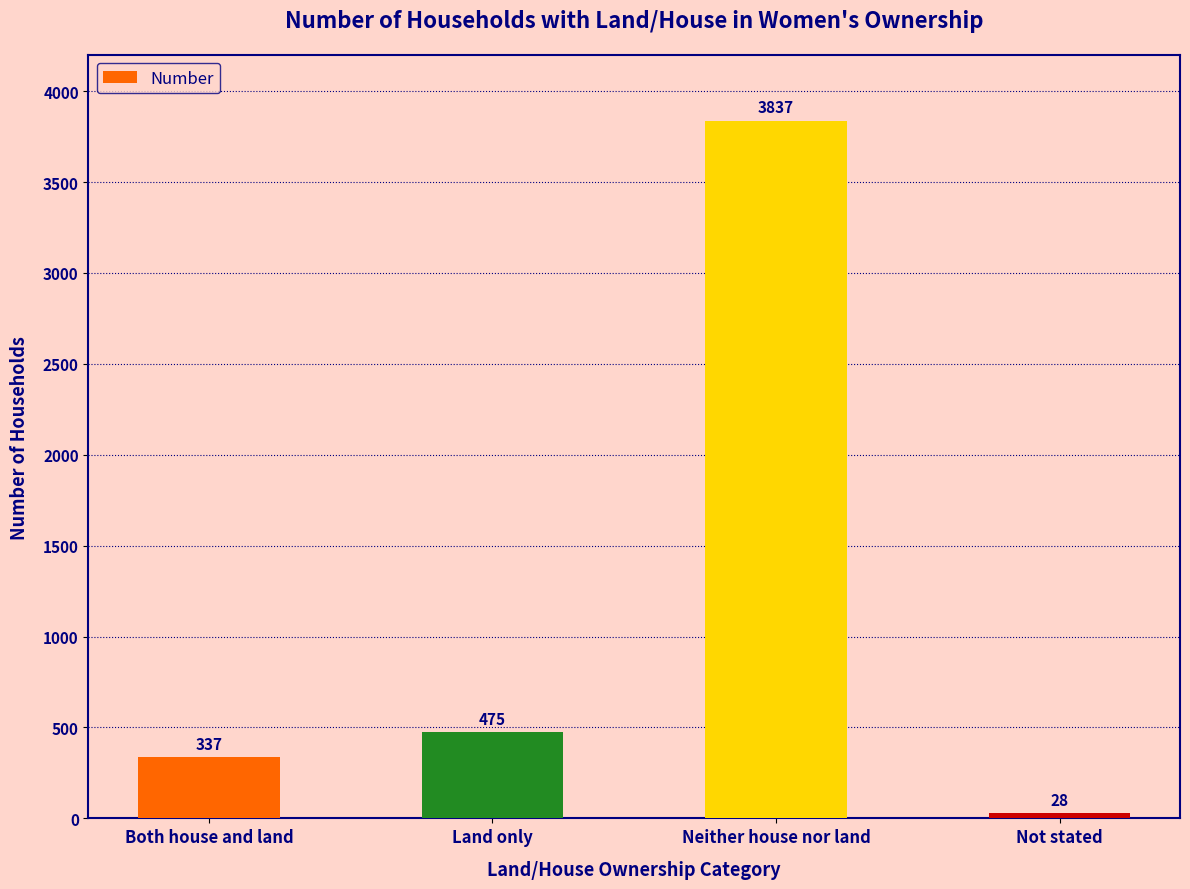

The value at Neither house nor land is 3837. True or false?

True